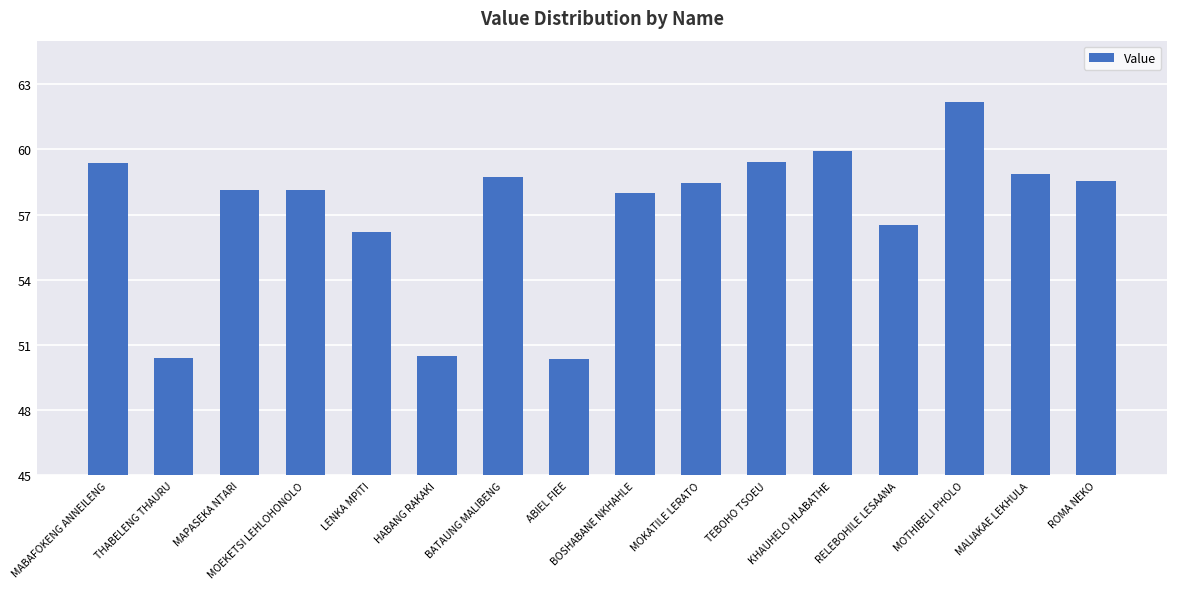

What is the change in value from MAPASEKA NTARI to ABIEL FIEE?

-7816744